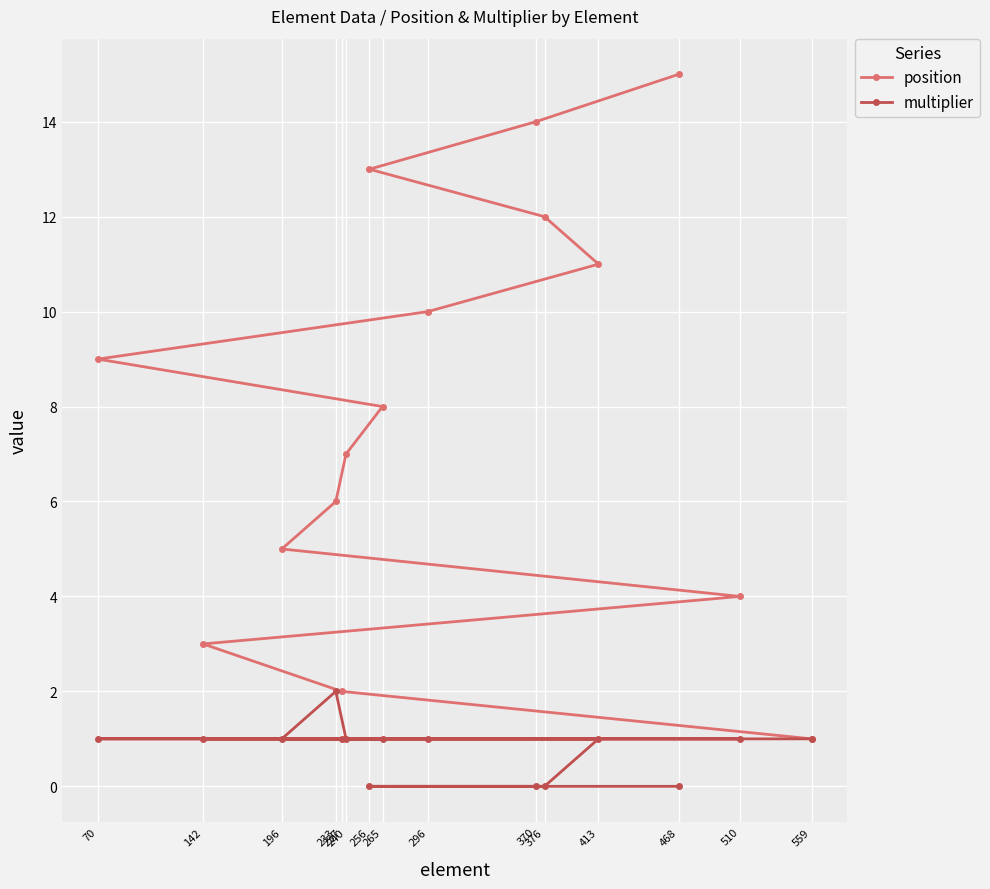

How many distinct data groups are displayed?

2